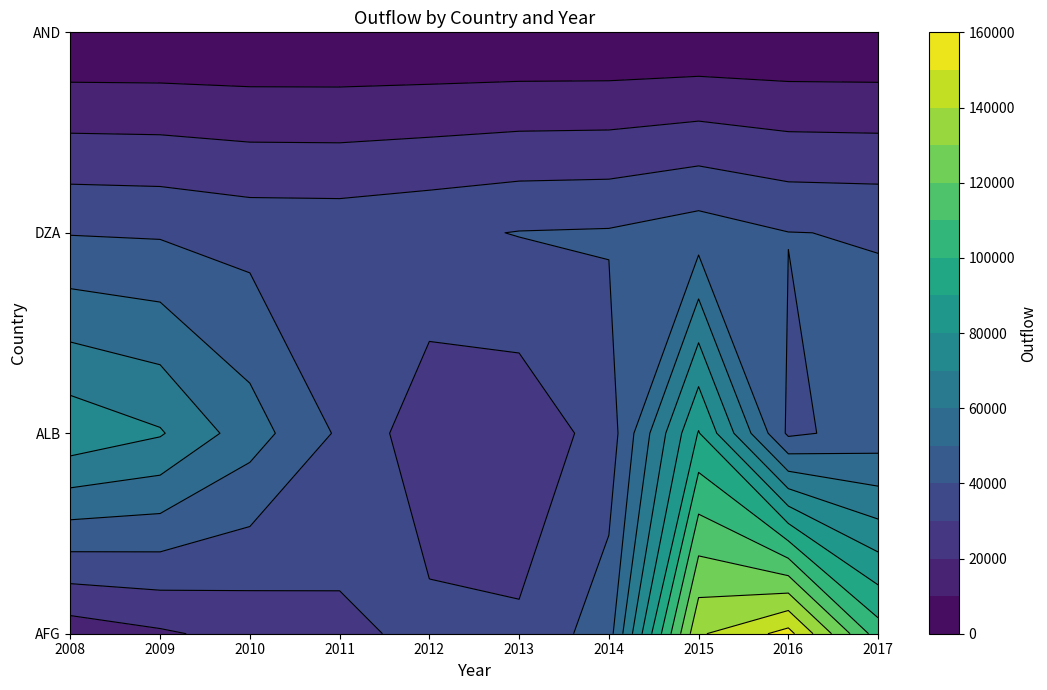

Between 2011 and 2017, which is larger?

2017